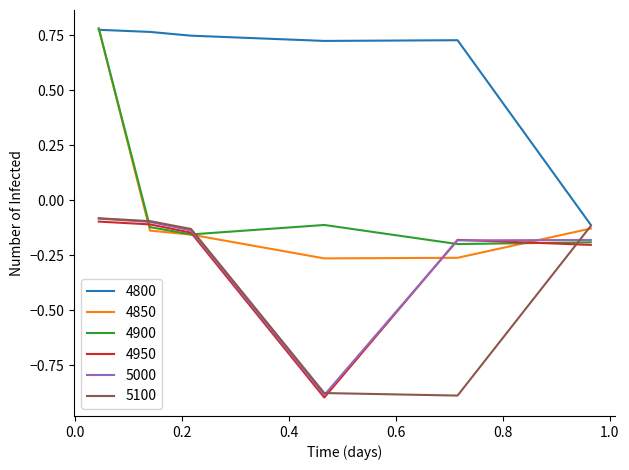

Which series has the largest total across all categories?

4800